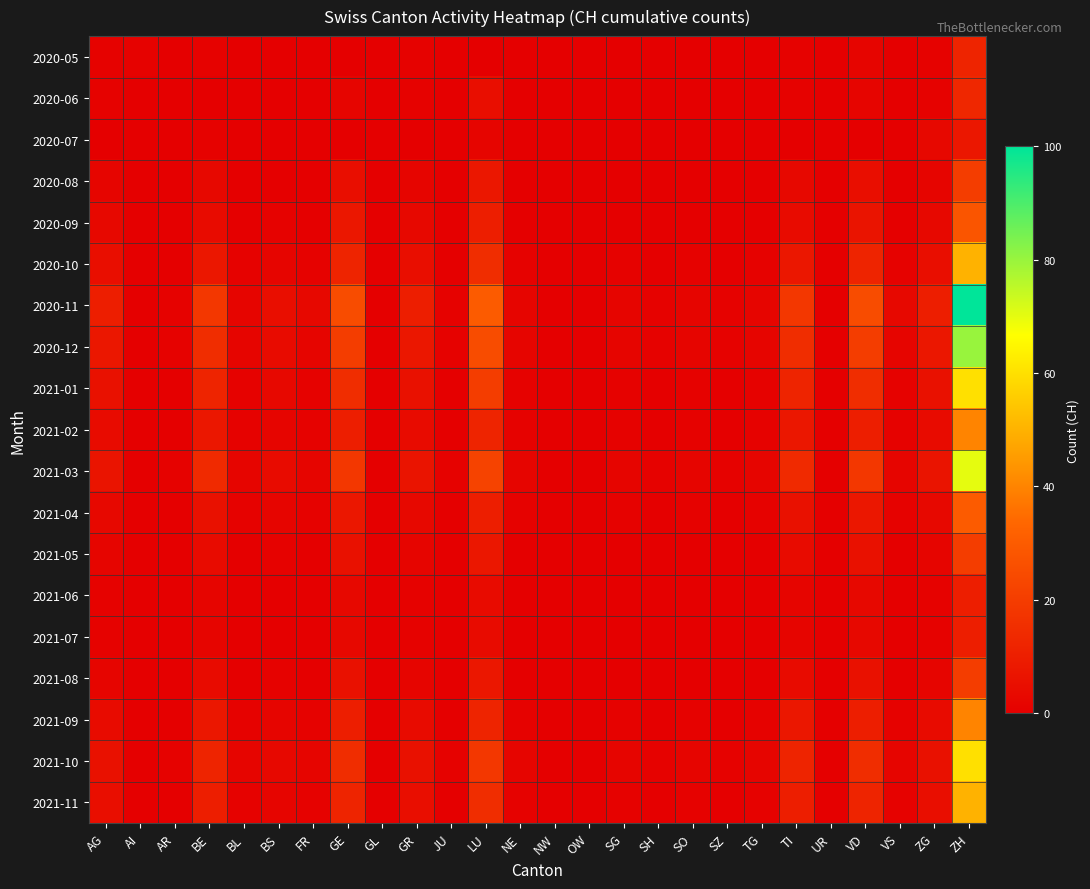

At which category is the sum across all series the highest?

ZH